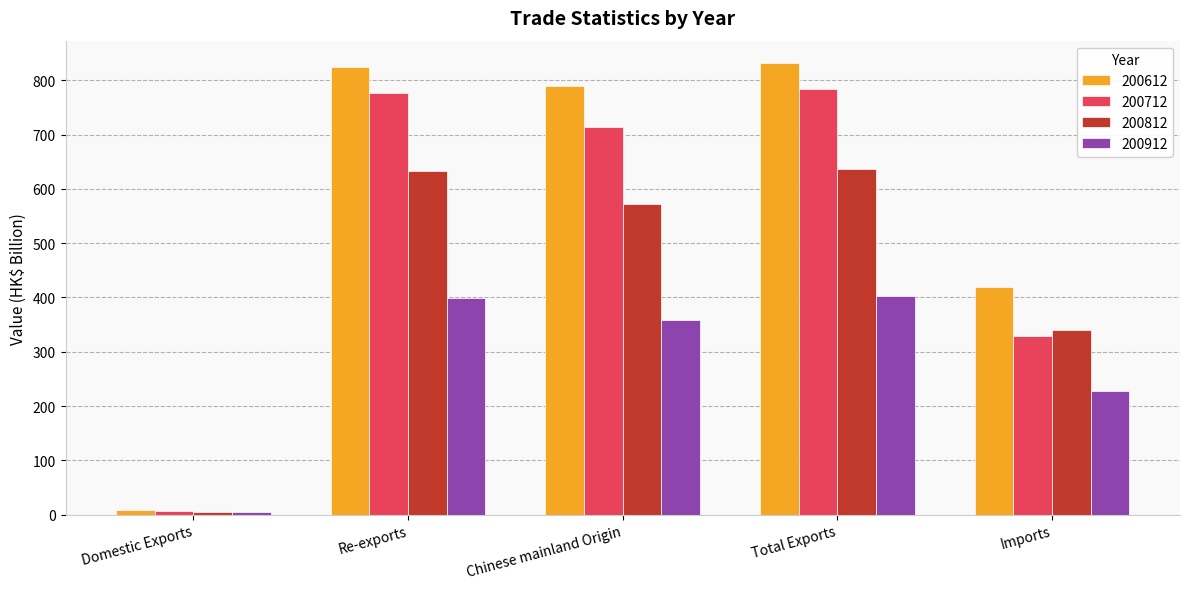

Is the value of 200612 at Imports greater than the value of 200912 at Chinese mainland Origin?

Yes